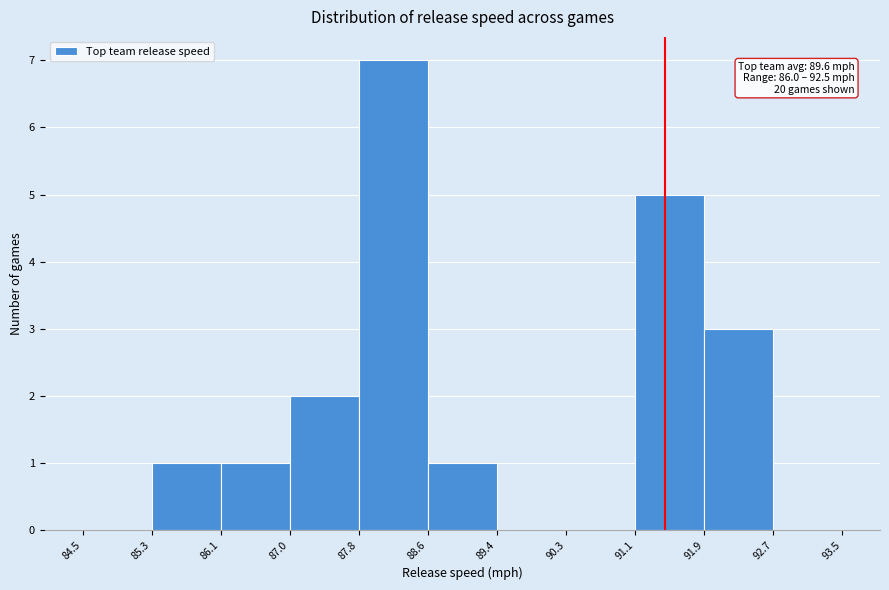

Which range on the x-axis has the tallest bar?

87.8 to 88.6